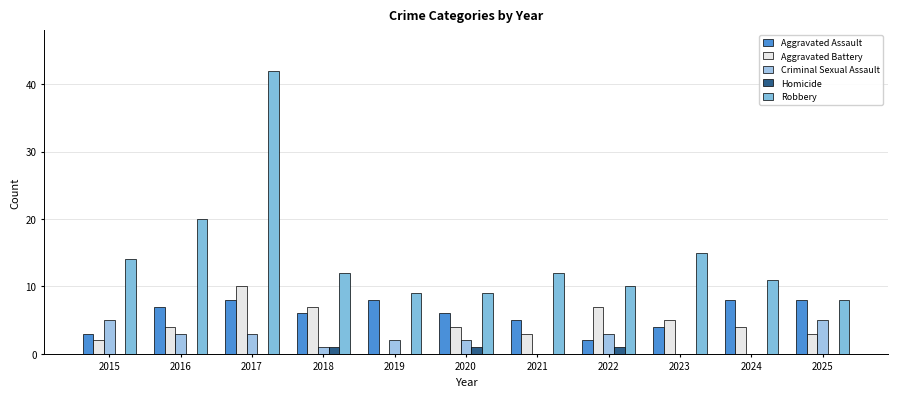

Reading right to left, transcribe all the data shown in this chart.

Aggravated Assault: 2025=8	2024=8	2023=4	2022=2	2021=5	2020=6	2019=8	2018=6	2017=8	2016=7	2015=3
Aggravated Battery: 2025=3	2024=4	2023=5	2022=7	2021=3	2020=4	2019=0	2018=7	2017=10	2016=4	2015=2
Criminal Sexual Assault: 2025=5	2024=0	2023=0	2022=3	2021=0	2020=2	2019=2	2018=1	2017=3	2016=3	2015=5
Homicide: 2025=0	2024=0	2023=0	2022=1	2021=0	2020=1	2019=0	2018=1	2017=0	2016=0	2015=0
Robbery: 2025=8	2024=11	2023=15	2022=10	2021=12	2020=9	2019=9	2018=12	2017=42	2016=20	2015=14